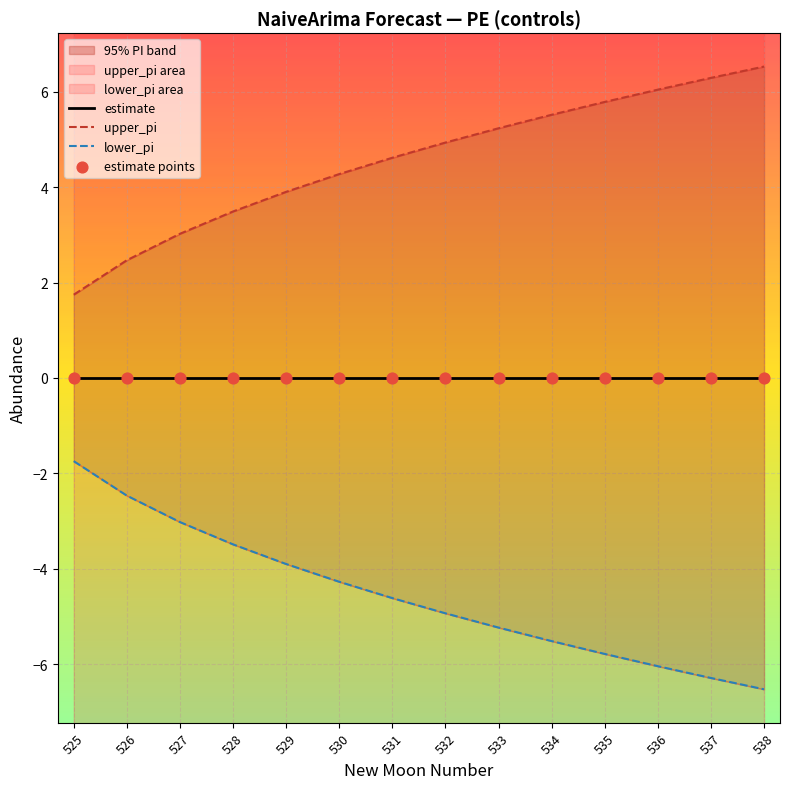

Which series reaches the maximum Y coordinate?

upper_pi